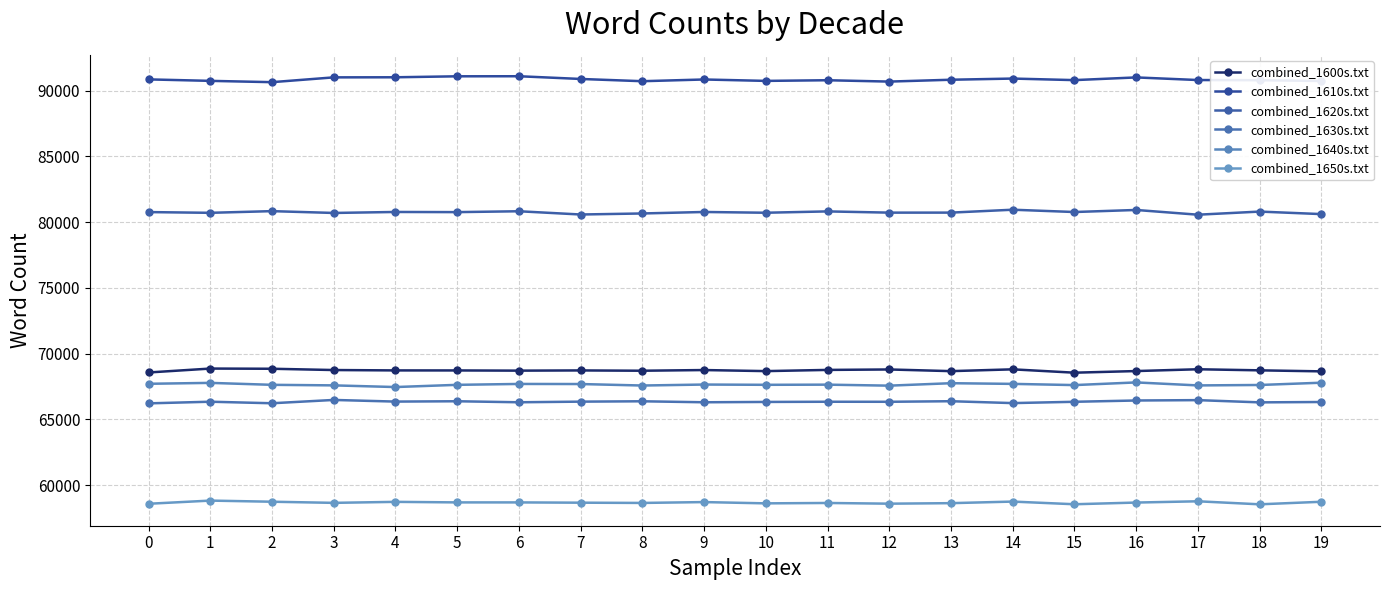

Reading left to right, extract all data points from this chart.

combined_1600s.txt: 0=68570	1=68868	2=68853	3=68756	4=68727	5=68725	6=68710	7=68726	8=68703	9=68755	10=68674	11=68765	12=68799	13=68672	14=68809	15=68554	16=68678	17=68815	18=68733	19=68655
combined_1610s.txt: 0=90863	1=90751	2=90652	3=91017	4=91024	5=91098	6=91103	7=90896	8=90725	9=90856	10=90749	11=90799	12=90696	13=90837	14=90926	15=90808	16=91013	17=90814	18=90802	19=90741
combined_1620s.txt: 0=80770	1=80714	2=80842	3=80704	4=80779	5=80767	6=80833	7=80586	8=80665	9=80778	10=80720	11=80822	12=80728	13=80730	14=80950	15=80775	16=80931	17=80571	18=80808	19=80617
combined_1630s.txt: 0=66221	1=66346	2=66229	3=66481	4=66356	5=66381	6=66304	7=66352	8=66379	9=66304	10=66329	11=66344	12=66341	13=66384	14=66241	15=66341	16=66439	17=66467	18=66297	19=66324
combined_1640s.txt: 0=67710	1=67779	2=67631	3=67589	4=67462	5=67630	6=67698	7=67691	8=67578	9=67652	10=67632	11=67644	12=67568	13=67754	14=67703	15=67611	16=67814	17=67586	18=67619	19=67792
combined_1650s.txt: 0=58584	1=58825	2=58739	3=58653	4=58729	5=58688	6=58687	7=58666	8=58647	9=58712	10=58615	11=58644	12=58591	13=58630	14=58750	15=58547	16=58676	17=58772	18=58542	19=58736